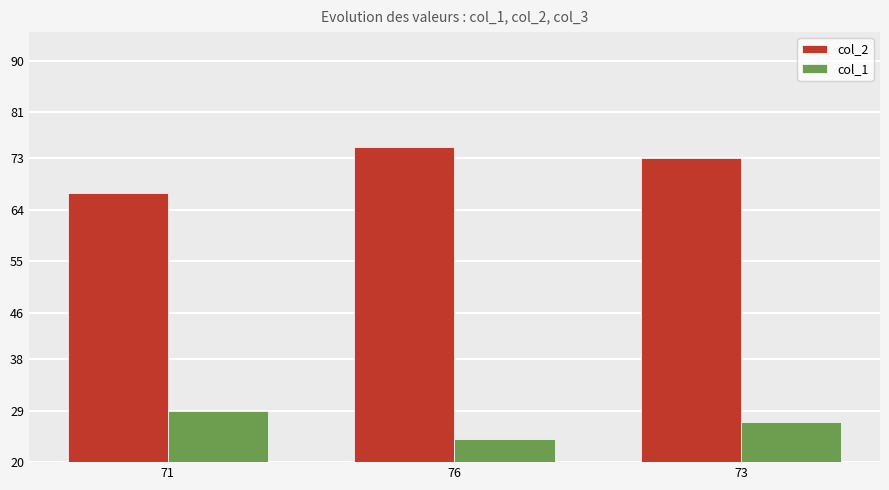

What is the total value across all series at 73?

100